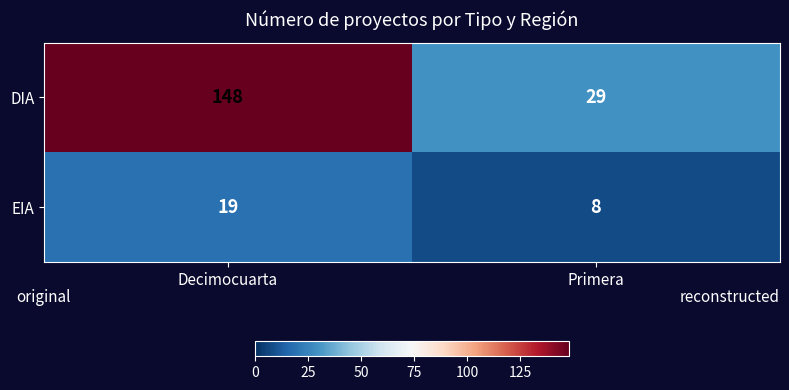

Reading left to right, list all the values displayed in this chart.

DIA: Decimocuarta=148	Primera=29
EIA: Decimocuarta=19	Primera=8